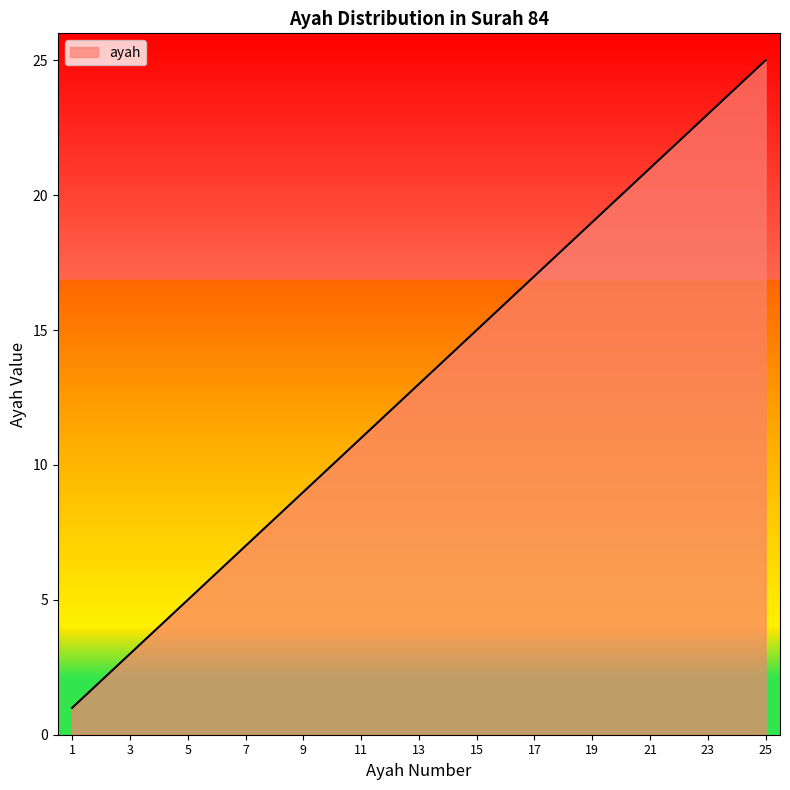

How many lines are shown in the chart?

1